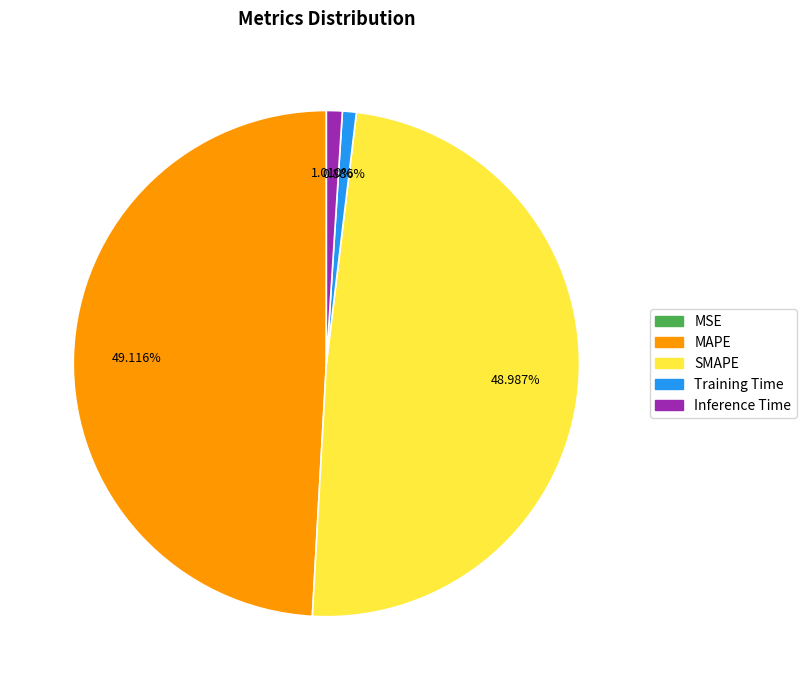

What portion of the pie excludes MAPE?

50.9%